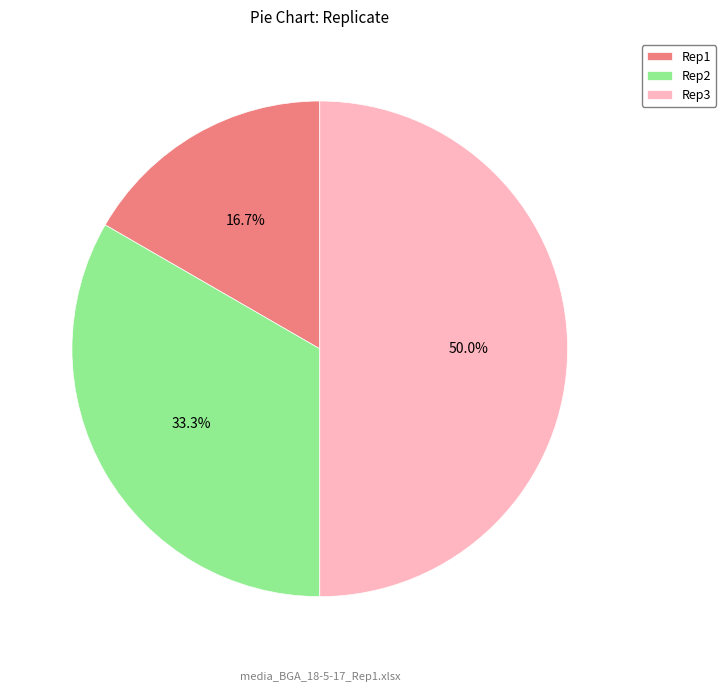

Combined, what portion of the pie is Rep2 and Rep1?

50.0%